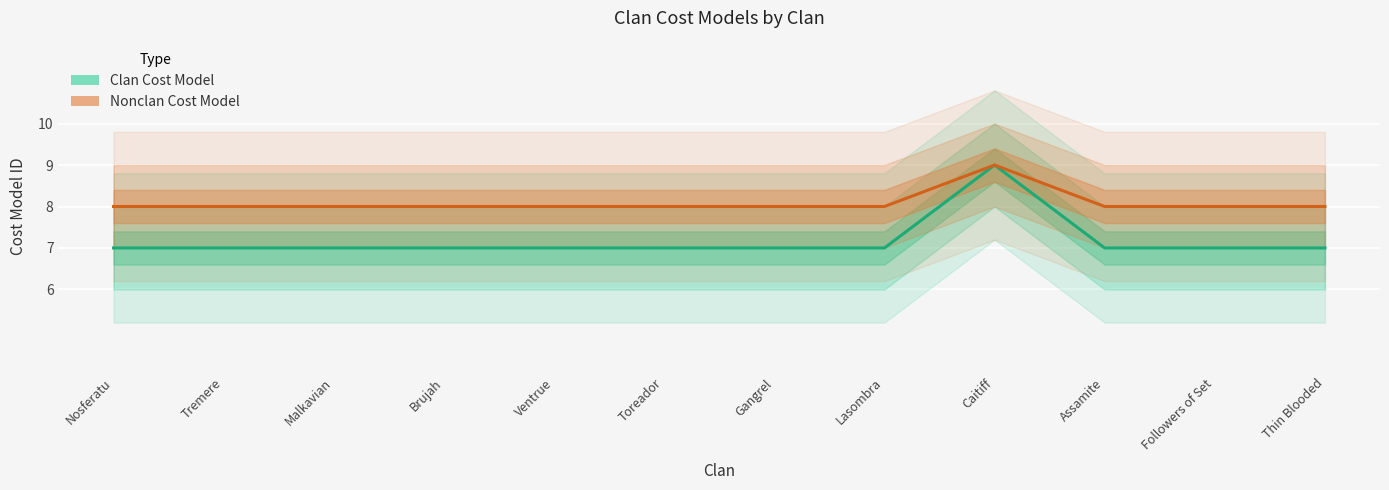

How many values in the Clan Cost Model series exceed 7?

1